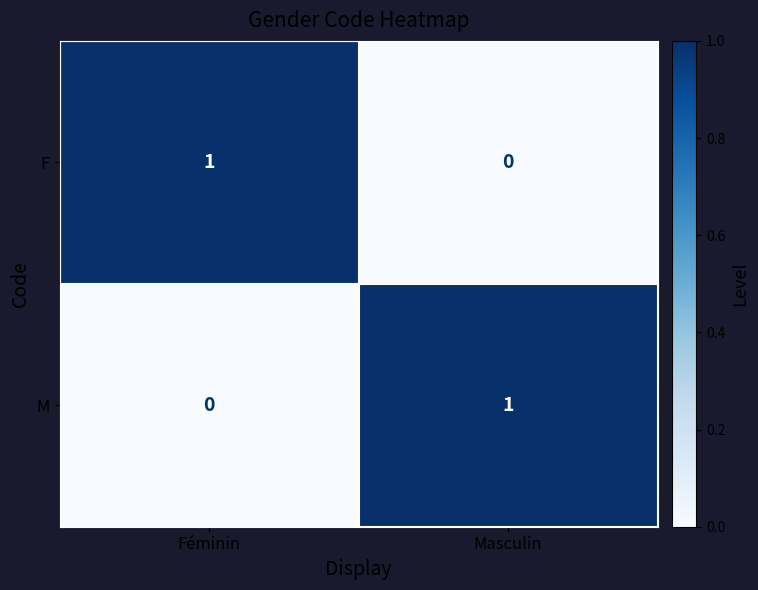

At which label does F reach its peak?

Féminin